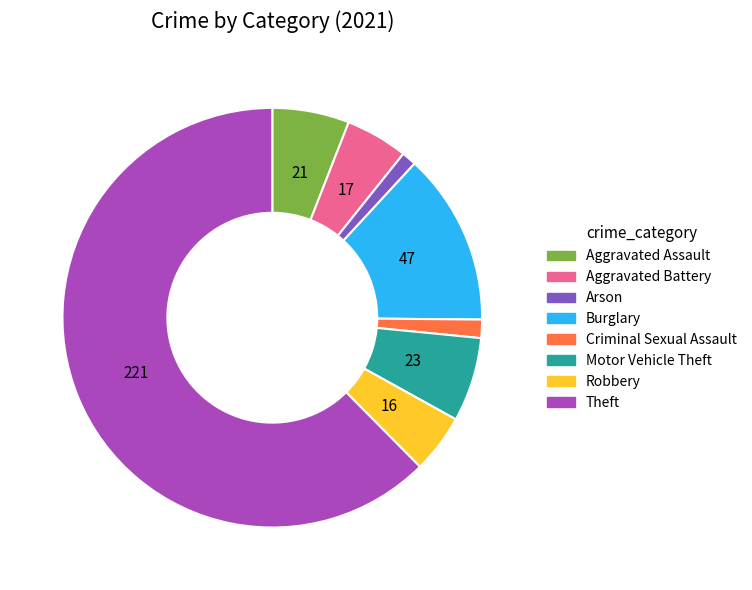

The Aggravated Battery slice represents 5% of the pie. True or false?

True